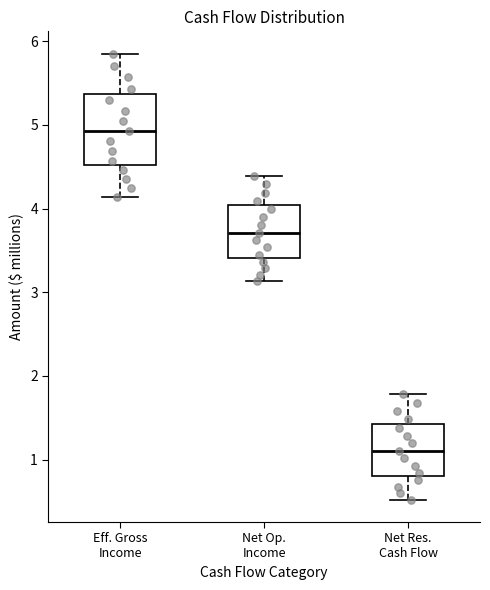

Comparing the boxes themselves (not the whiskers), which one is the tallest?

Eff. Gross Income